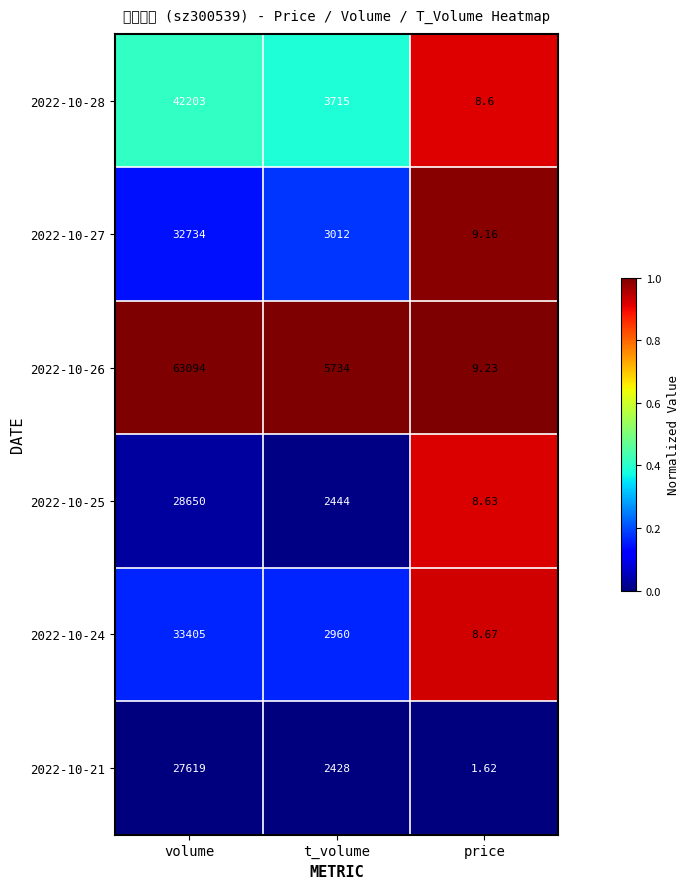

Which series changed the most between volume and price?

2022-10-26